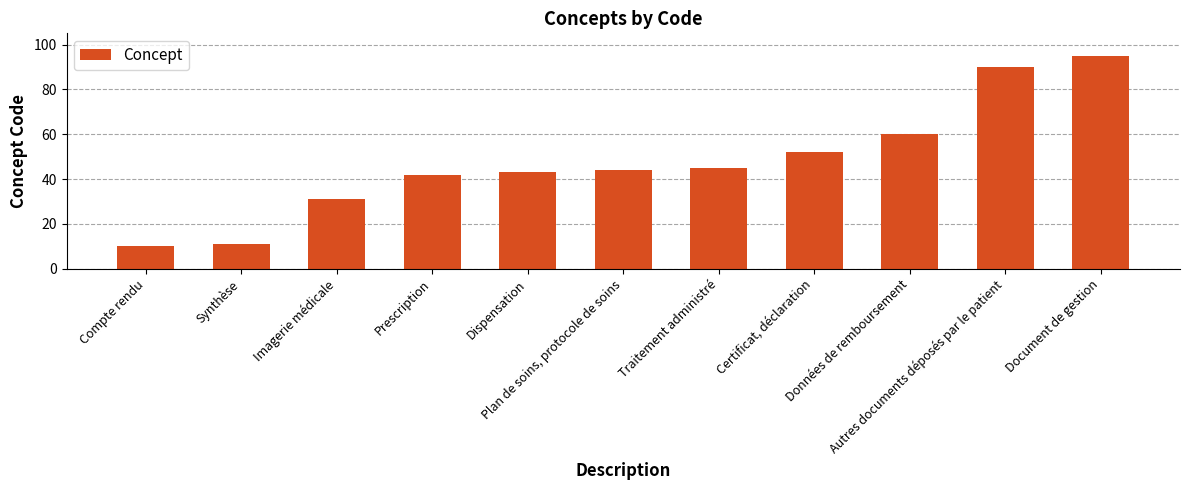

What is the maximum value shown in the chart?

95